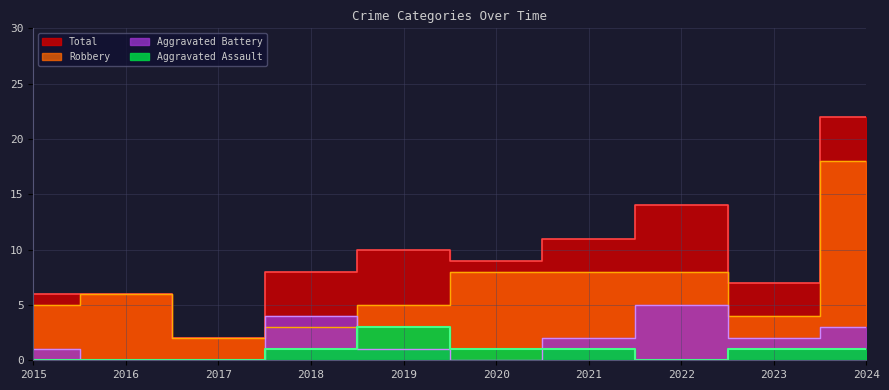

What is the value of the Aggravated Battery point at the 5th from the left?

1